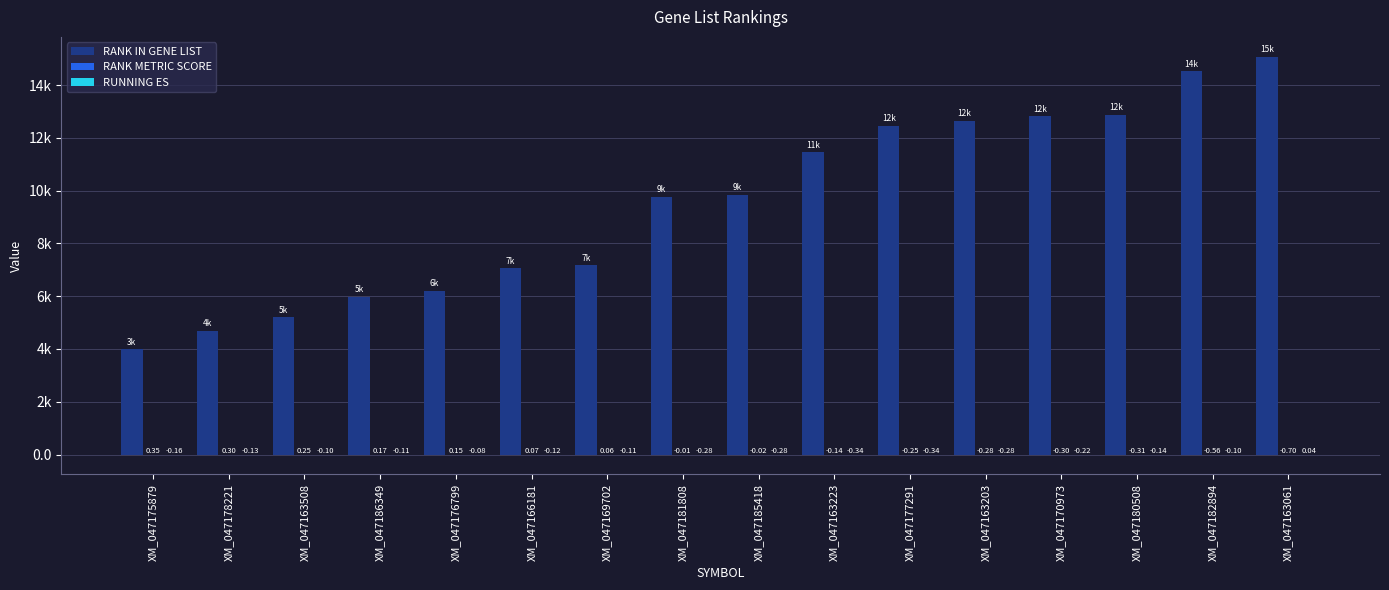

At XM_047176799, list the series in order from smallest to largest.

RUNNING ES, RANK METRIC SCORE, RANK IN GENE LIST